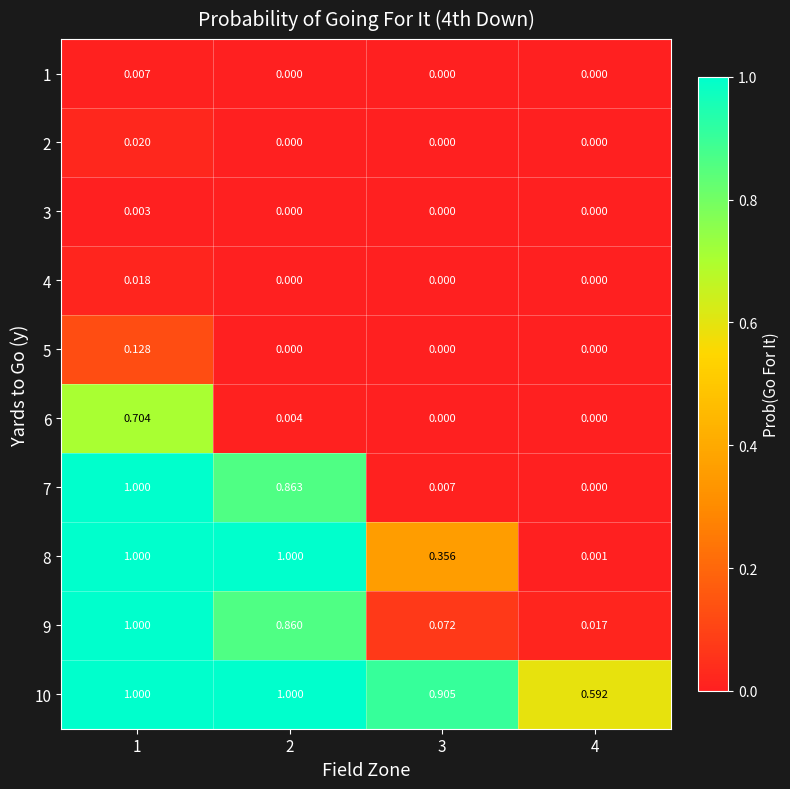

Is the value of 9 at 2 greater than the value of 3 at 2?

Yes